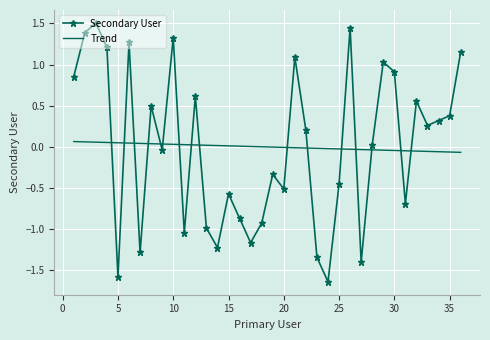

Which series has the widest spread of values?

Secondary User